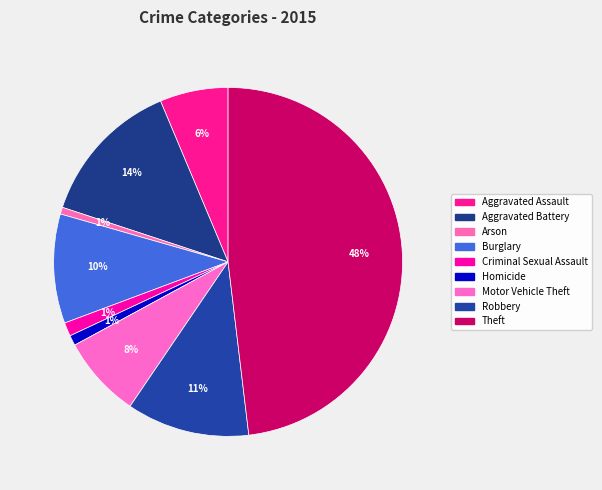

How many slices are in this pie chart?

9